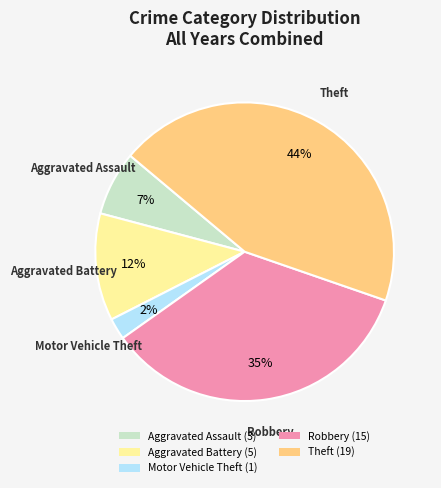

Does Aggravated Battery (5) represent more than half of the total?

No